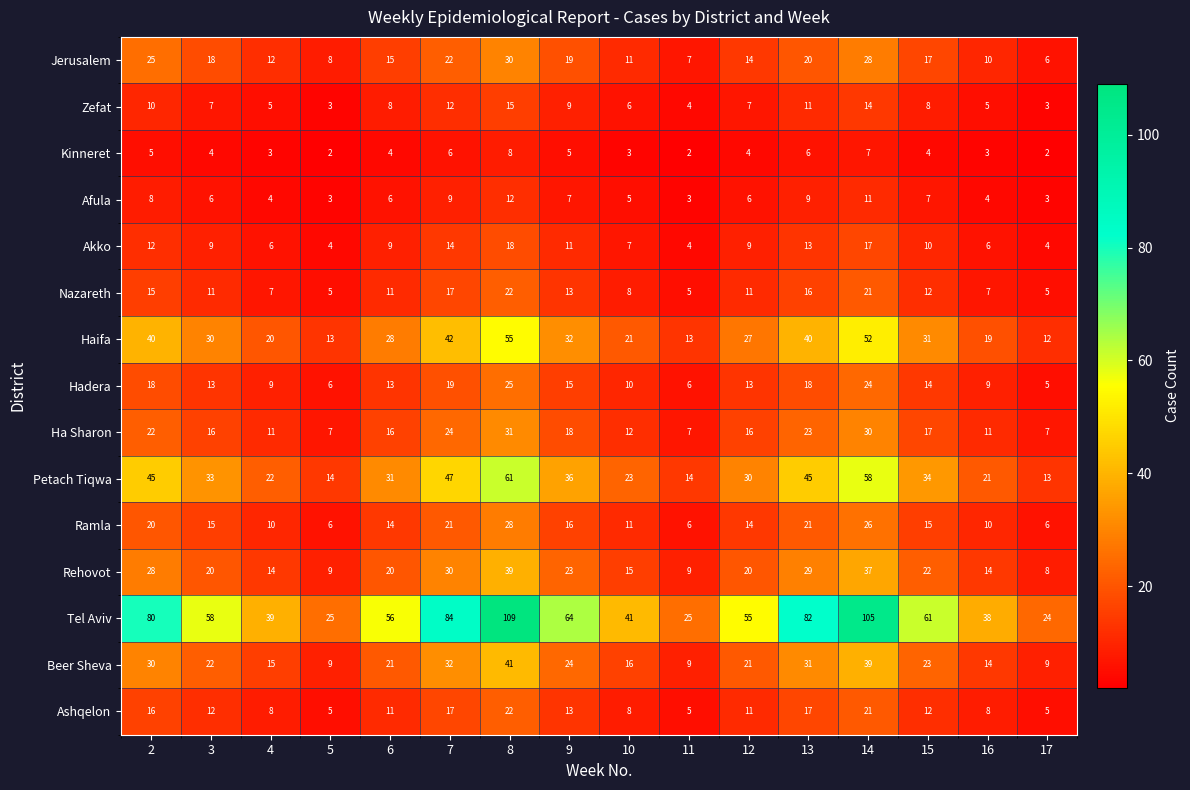

How many data points does each series have?

16